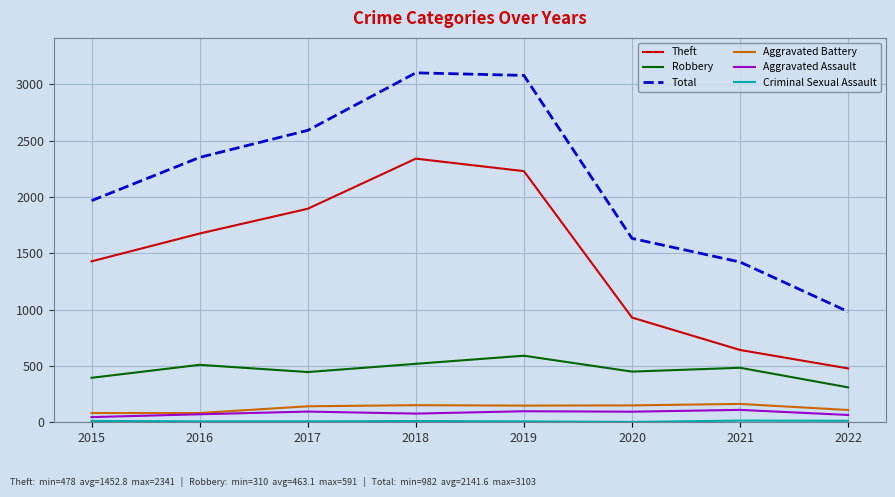

True or false: Robbery has a value of 446 at 2017.

True